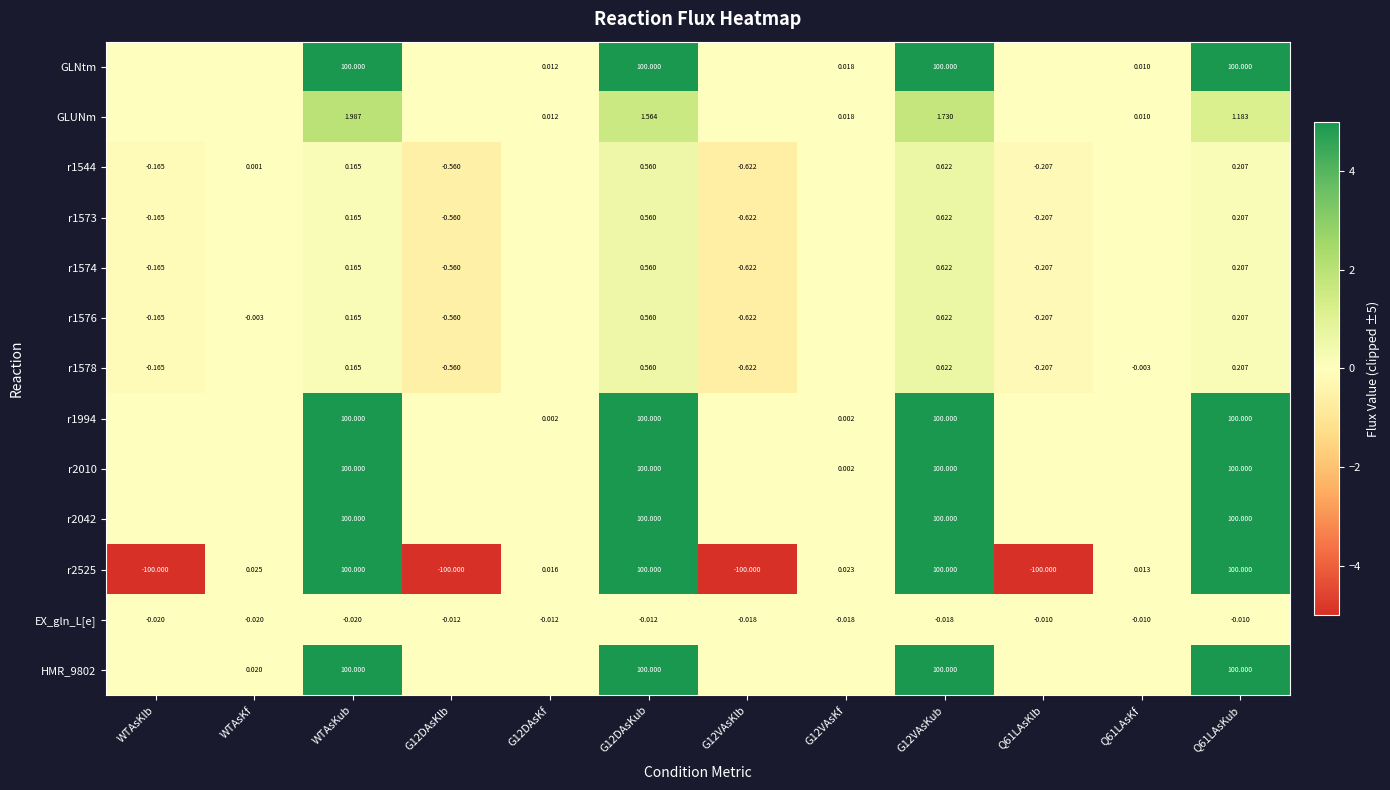

Where does the r2525 series first go above 0?

WTAsKf